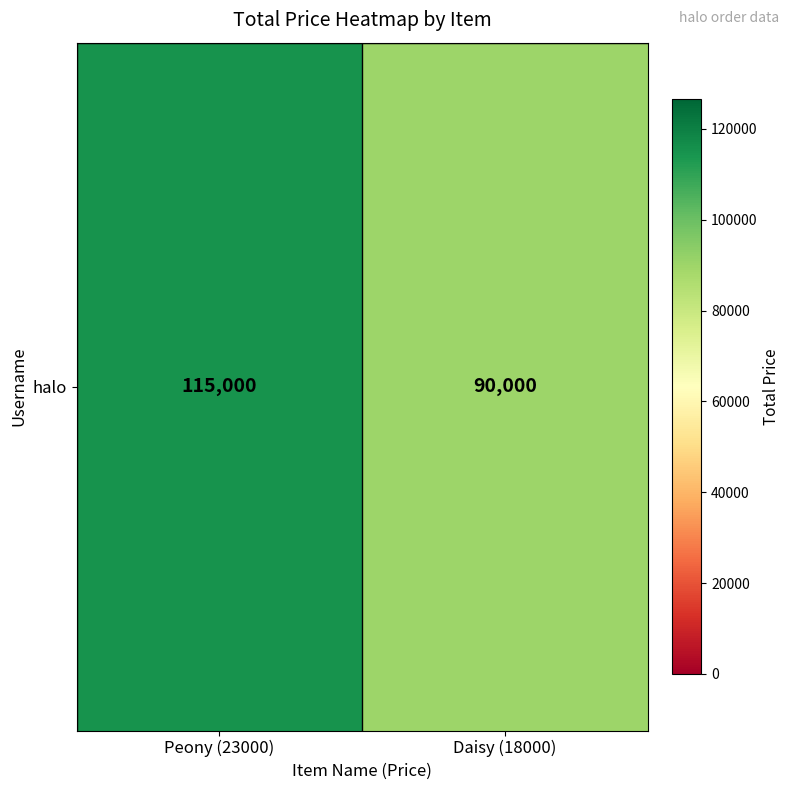

Reading left to right, list all the values displayed in this chart.

115000	90000